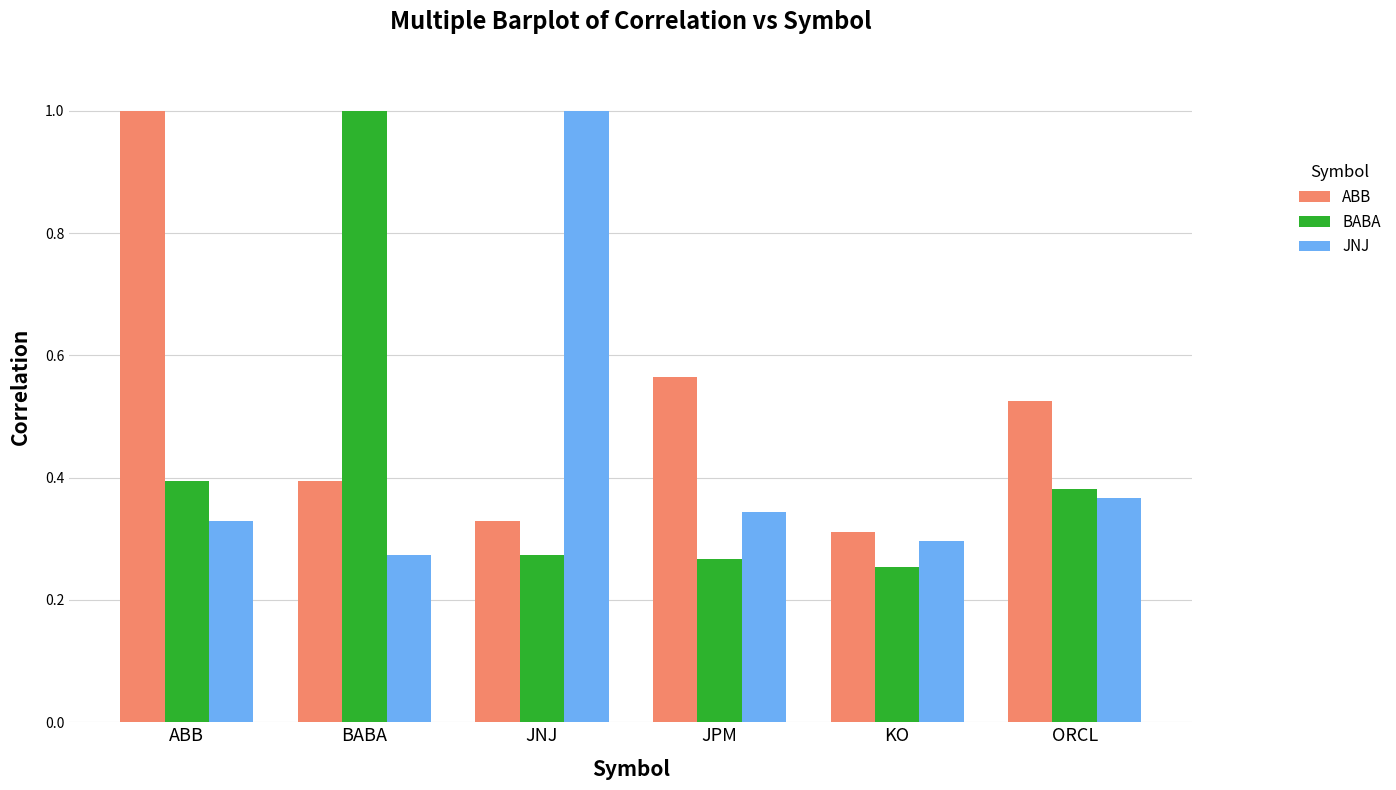

Between ABB and ORCL, which series saw the biggest shift?

ABB